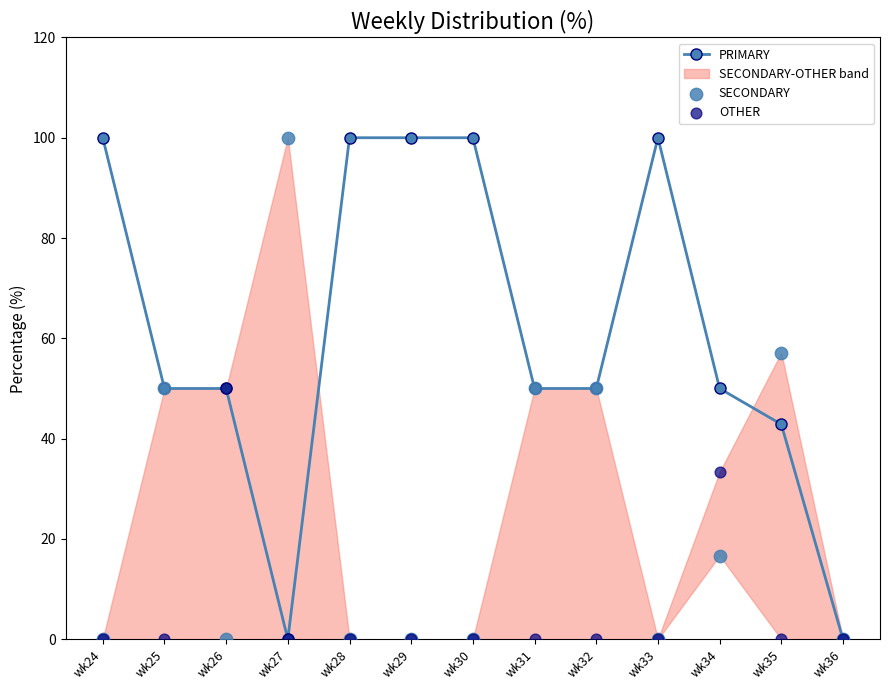

Which series reaches the minimum Y coordinate?

PRIMARY